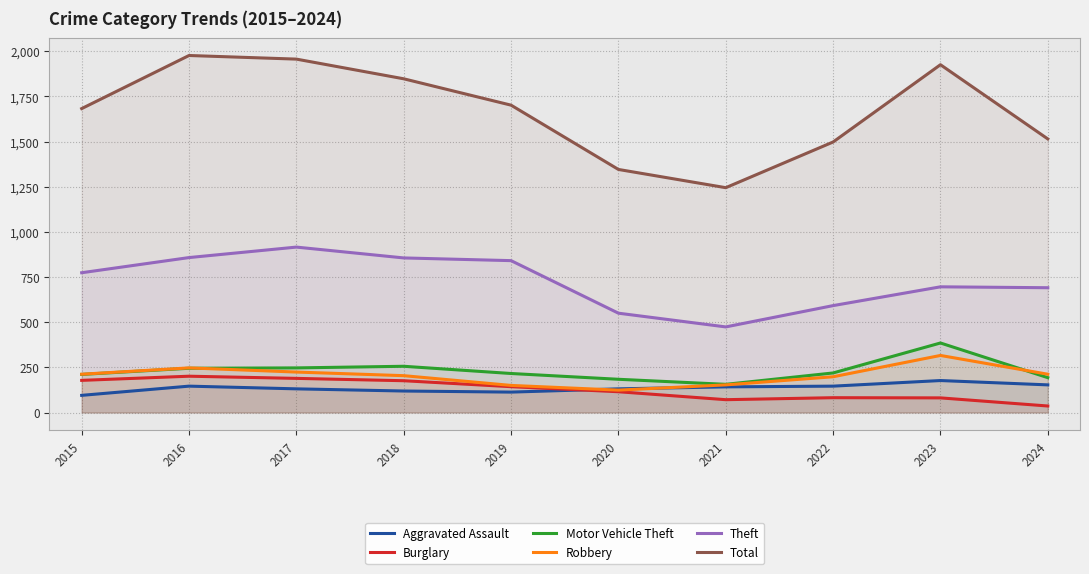

At which category does Burglary reach its first local peak?

2016